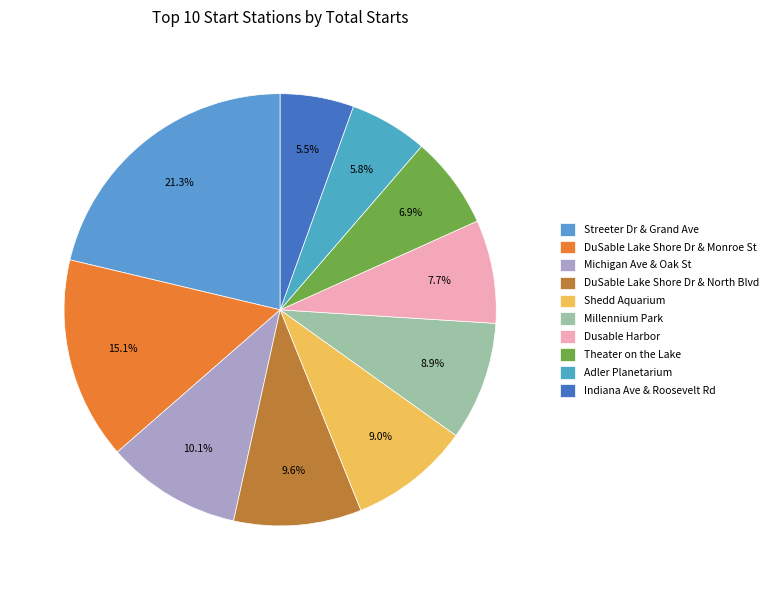

What percentage do Streeter Dr & Grand Ave and DuSable Lake Shore Dr & North Blvd together represent?

30.8%